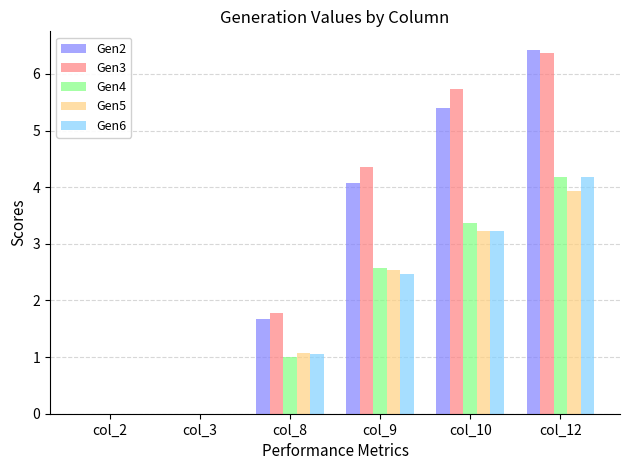

What is the highest value of the Gen6 series?

4.2